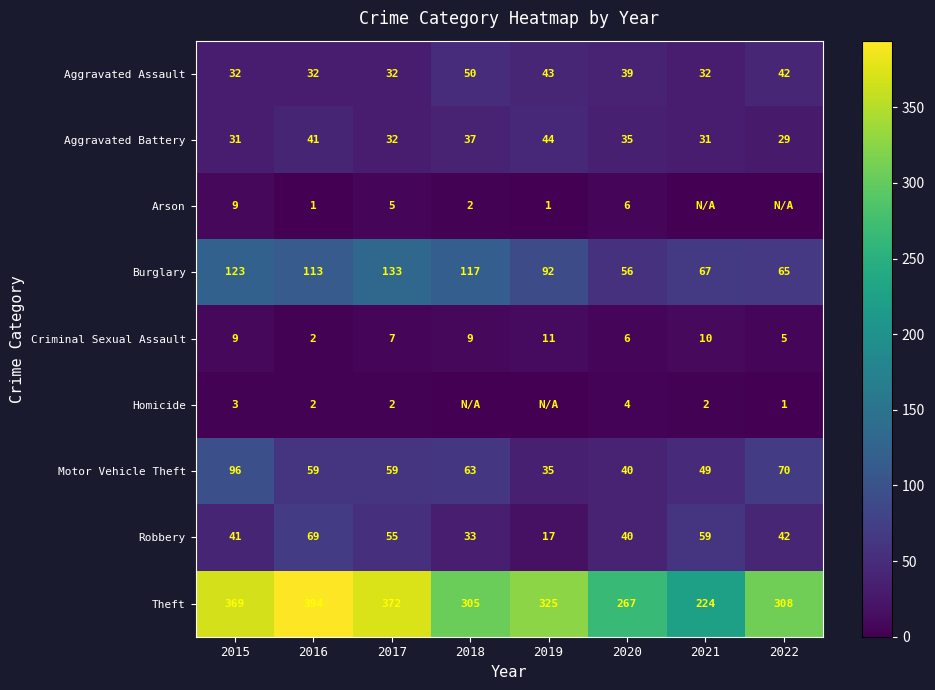

At which category does the chart reach its peak across all series?

2016